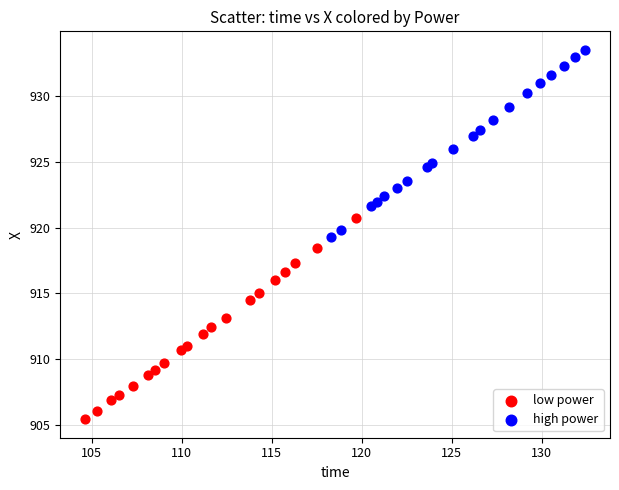

Which series has the widest spread of Y values?

low power